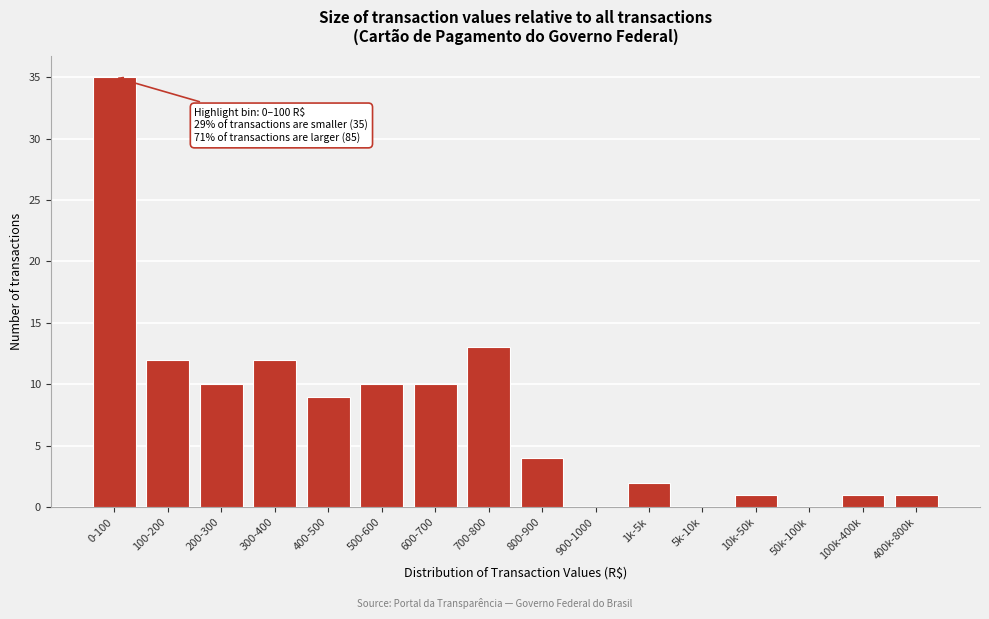

Reading left to right, transcribe all the data shown in this chart.

0-100=35	100-200=12	200-300=10	300-400=12	400-500=9	500-600=10	600-700=10	700-800=13	800-900=4	900-1000=0	1k-5k=2	5k-10k=0	10k-50k=1	50k-100k=0	100k-400k=1	400k-800k=1